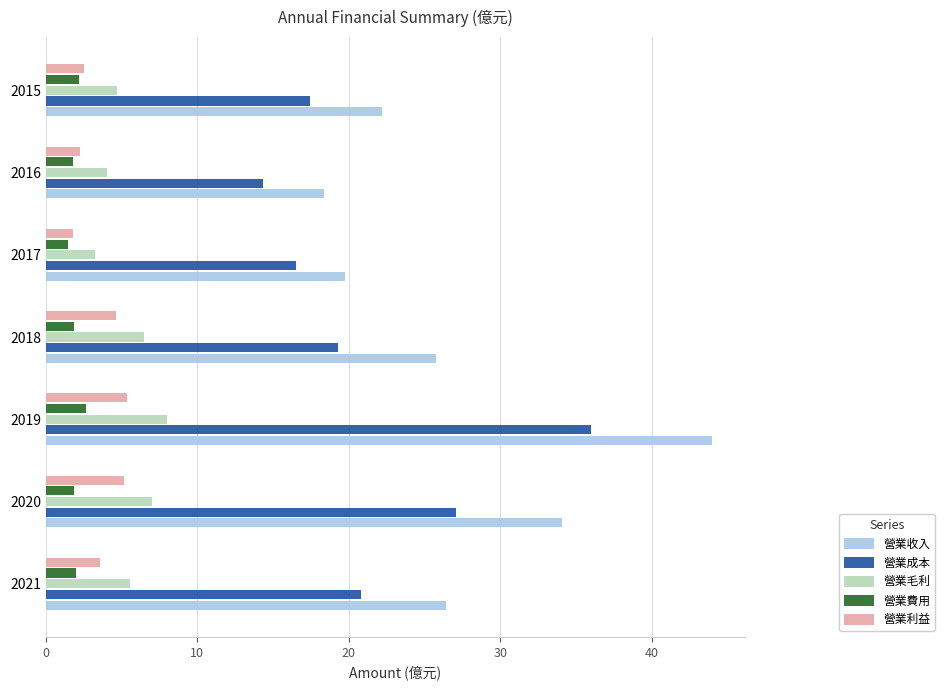

What is the difference between the highest and lowest values at 2018?

23.9